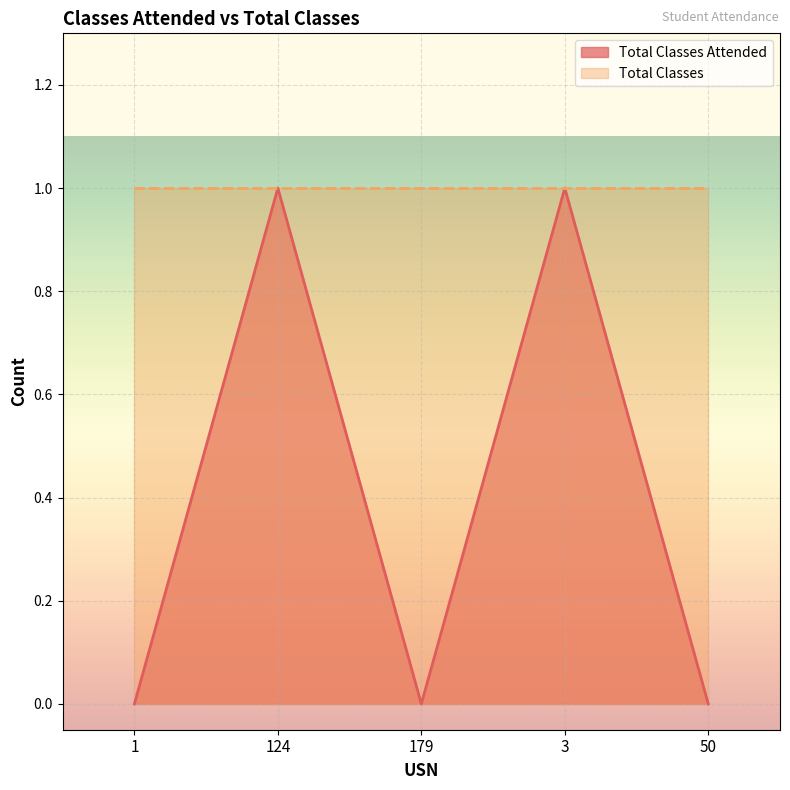

The value of Total Classes Attended at 3 is 0. True or false?

False